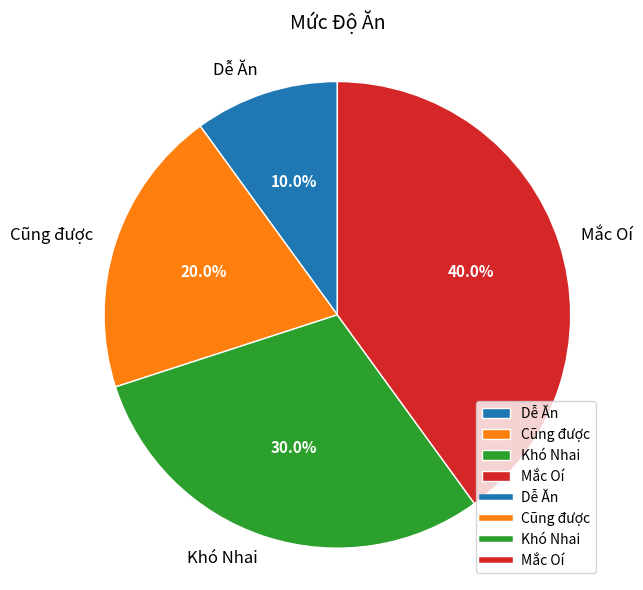

Which has a higher value, Mắc Oí or Dễ Ăn?

Mắc Oí